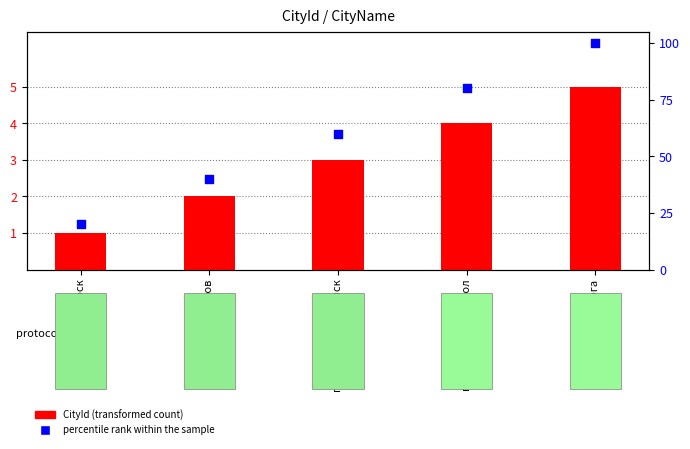

Which series contains the highest Y value?

percentile rank within the sample